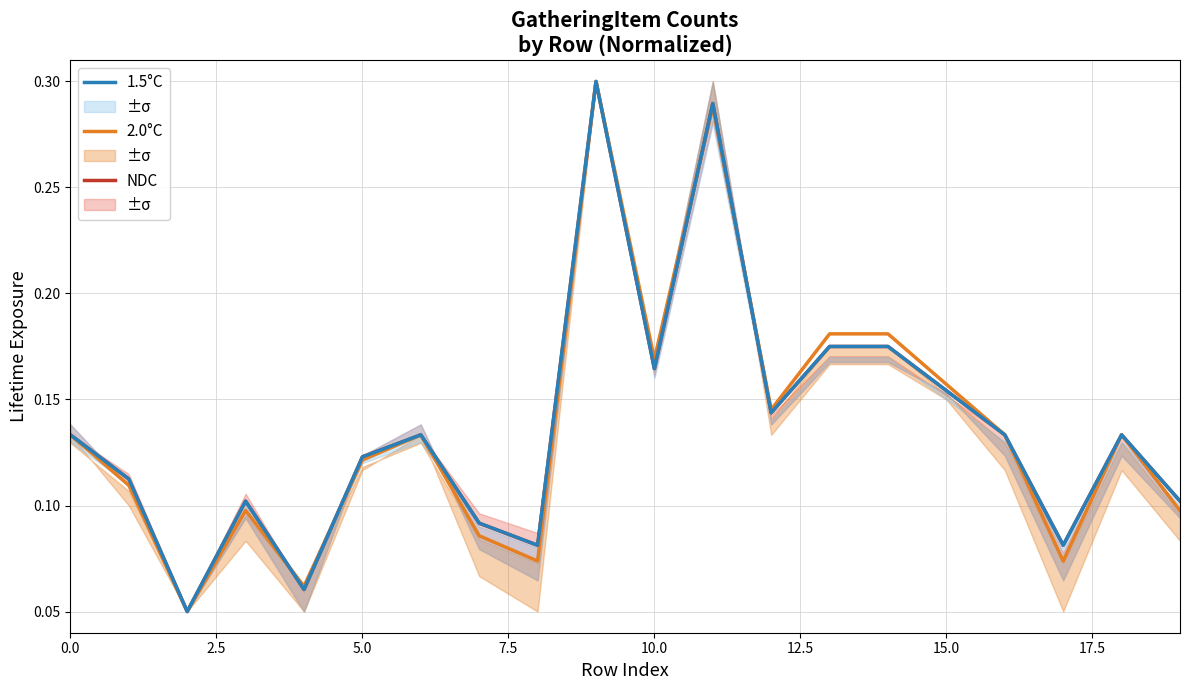

What is the sum of the NDC values at 18 and 2.5?

0.2